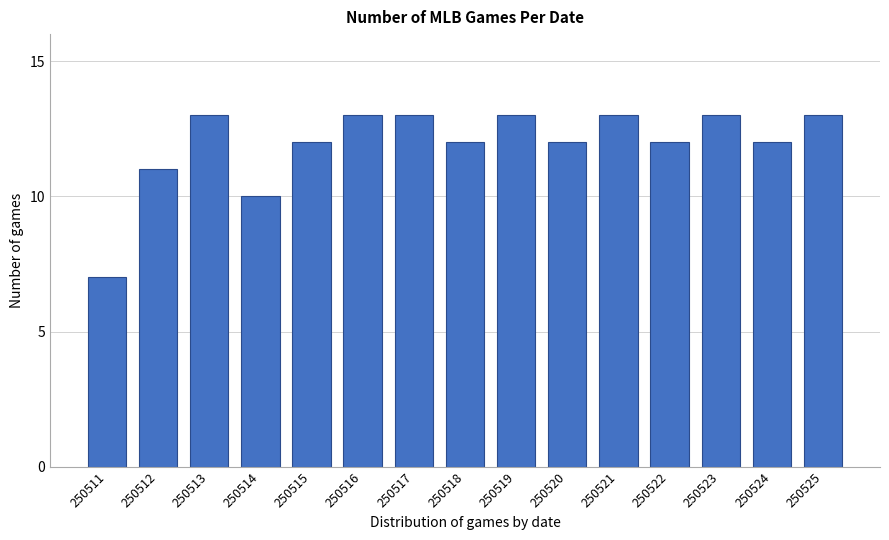

Reading left to right, list all the values displayed in this chart.

7	11	13	10	12	13	13	12	13	12	13	12	13	12	13